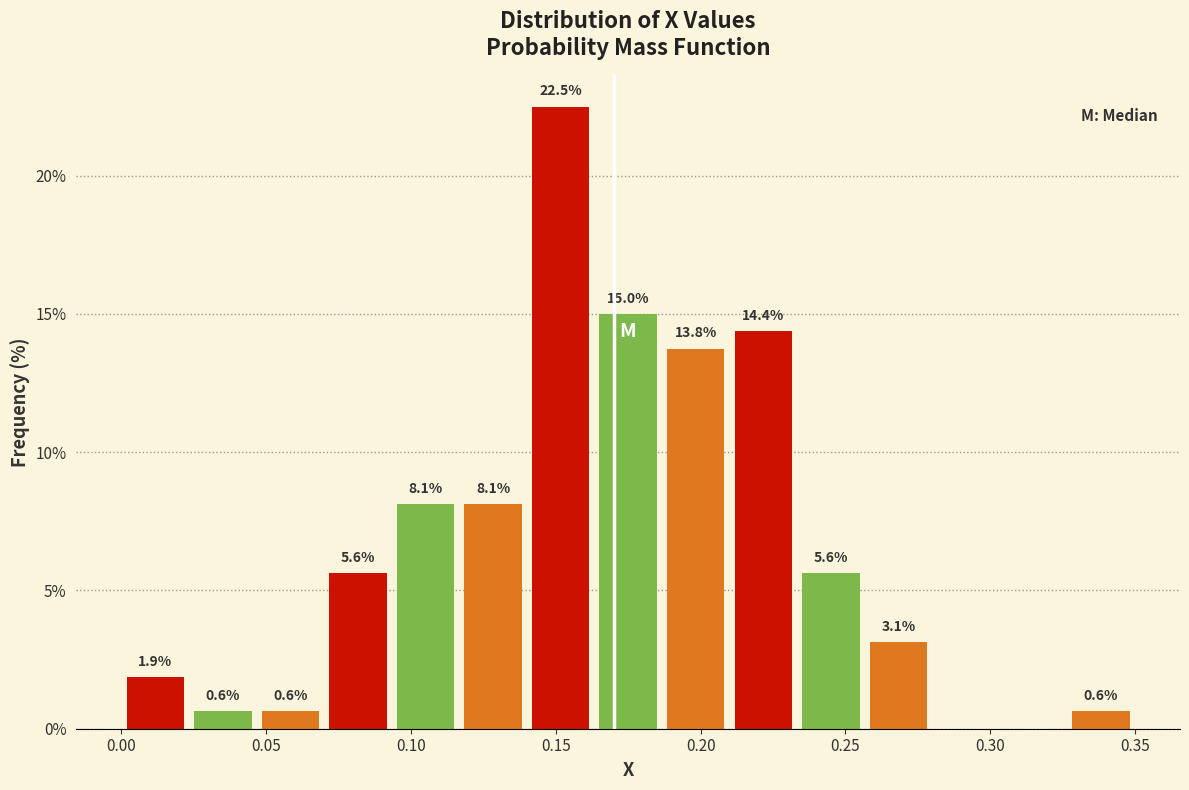

Over which range of the x-axis is the bar tallest?

0.140 to 0.165